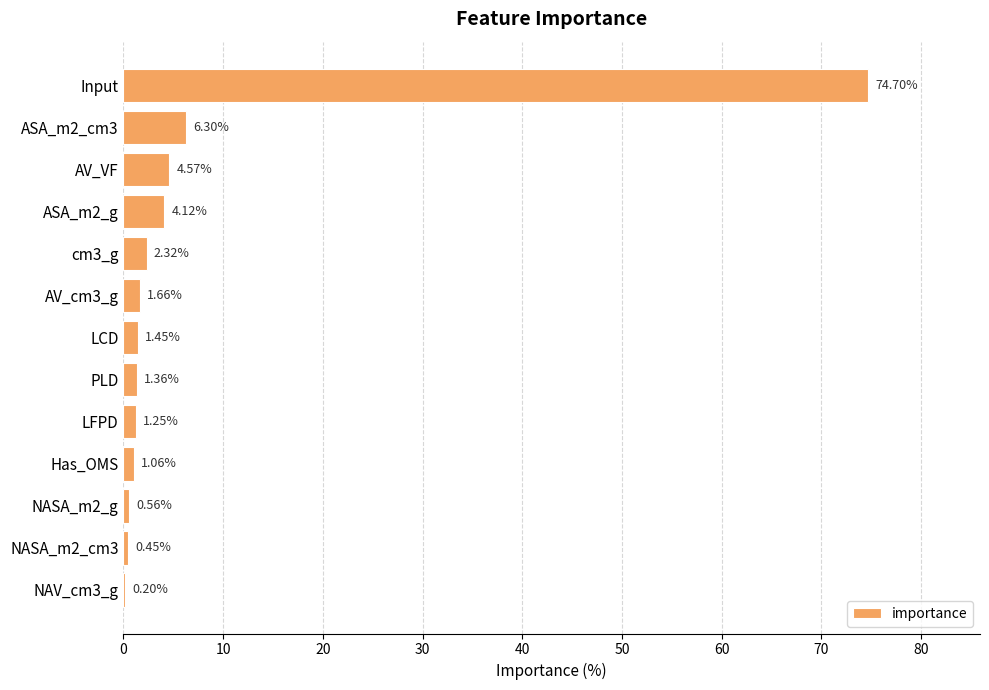

What is the change in value from Input to cm3_g?

-72.4